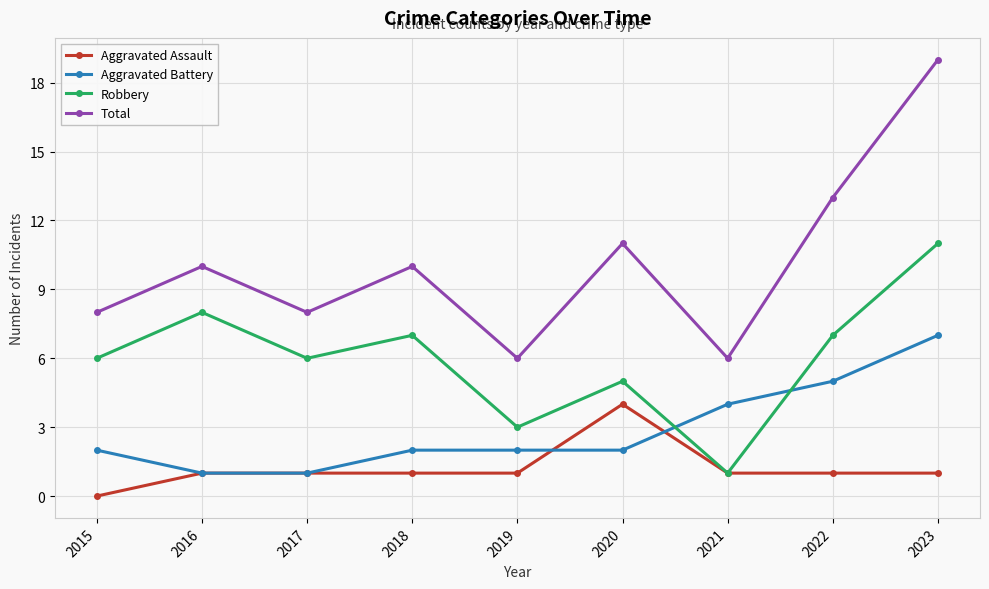

What is the difference between the highest and lowest values at 2017?

7